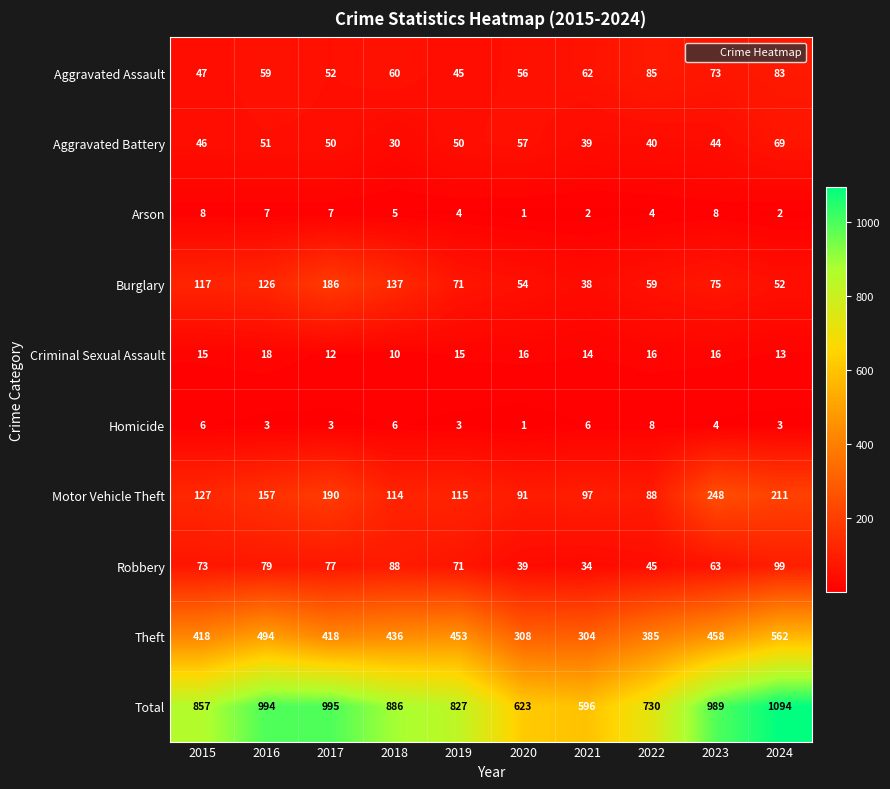

The Arson series shows 3 at 2021. True or false?

False